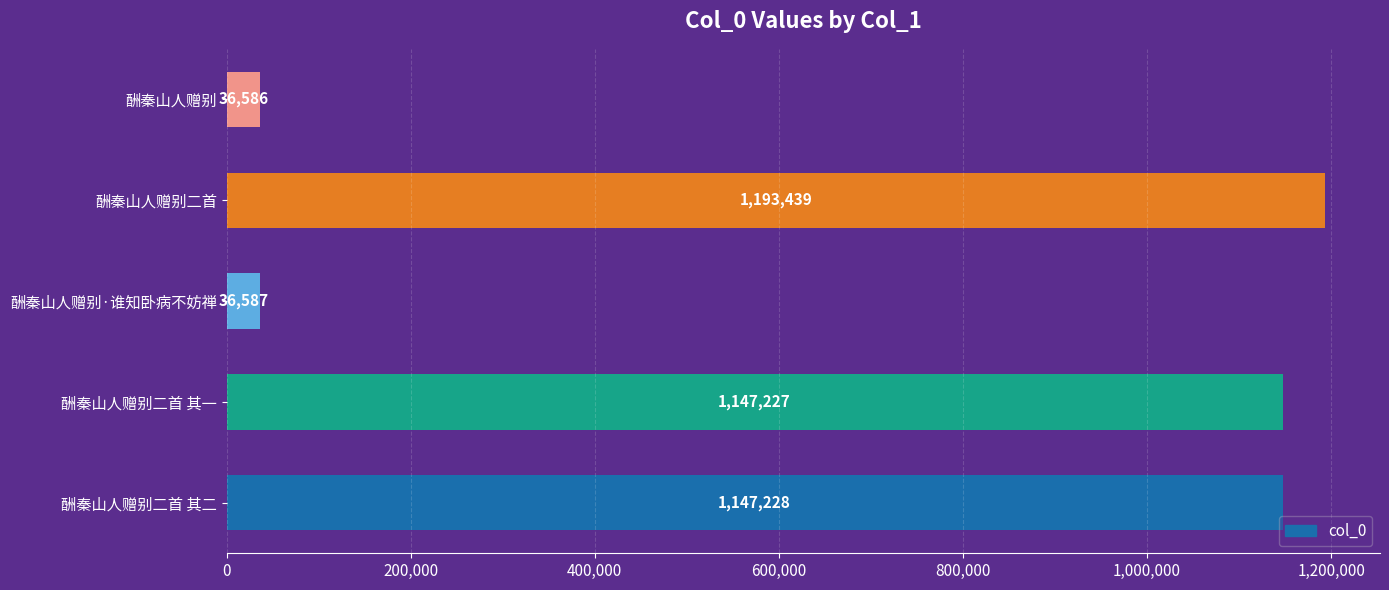

Between 酬秦山人赠别二首 其二 and 酬秦山人赠别·谁知卧病不妨禅, which is larger?

酬秦山人赠别二首 其二